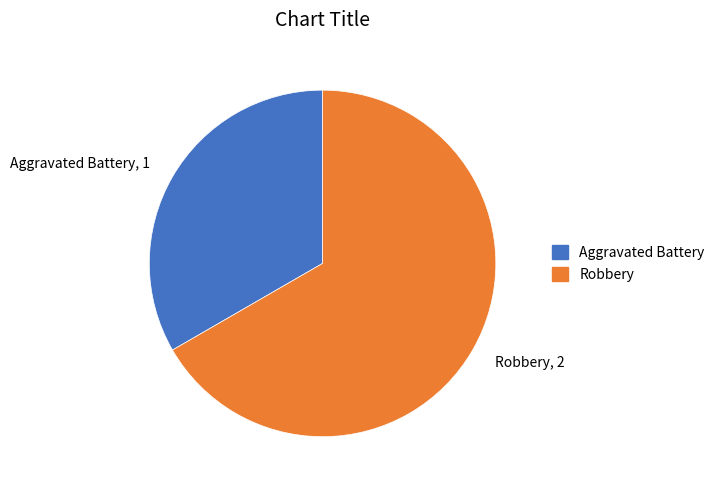

Rank the categories by value from highest to lowest.

Robbery, Aggravated Battery